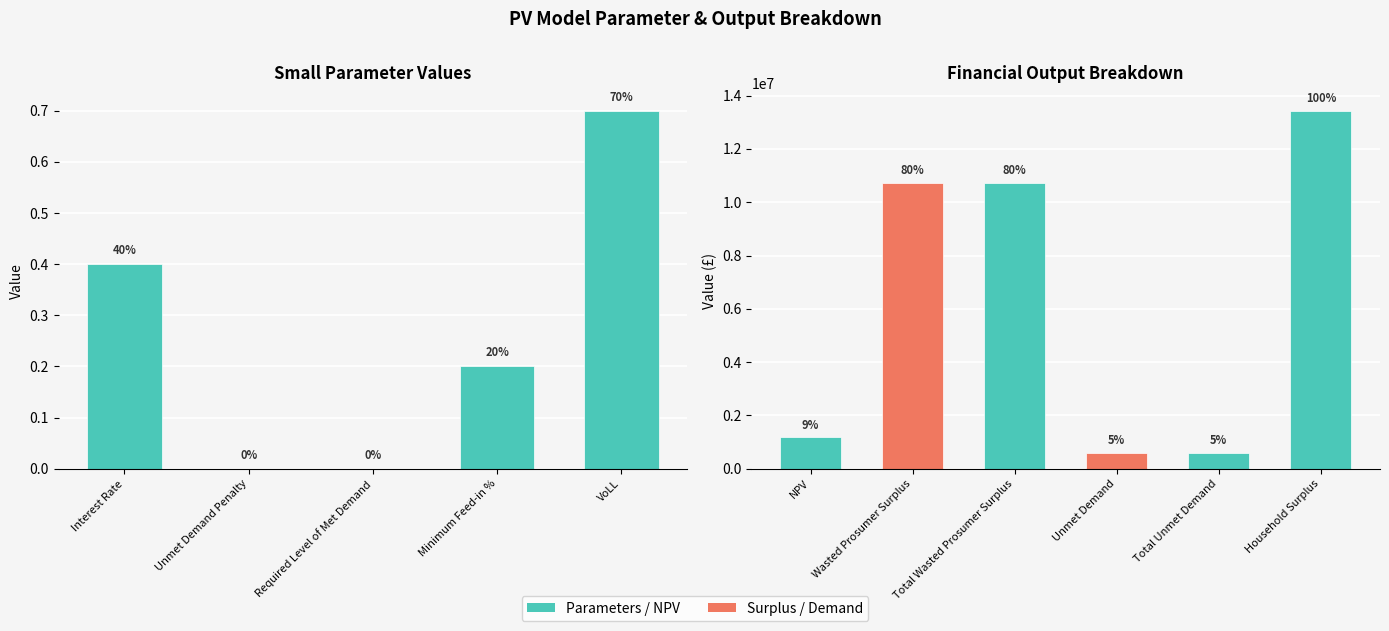

Where does the data first go above 608037?

NPV